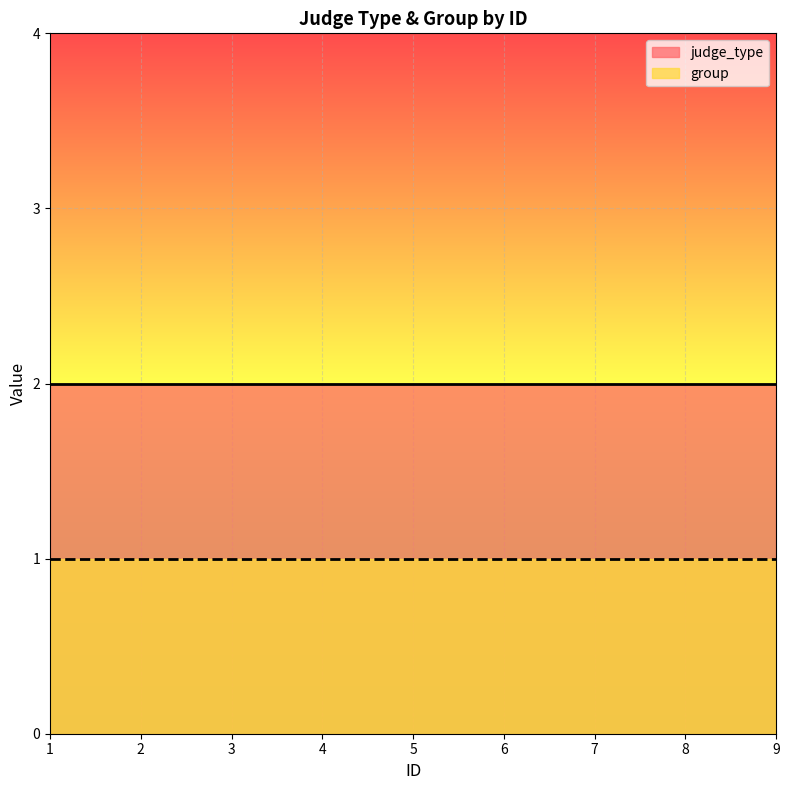

At which category is the sum across all series the highest?

1